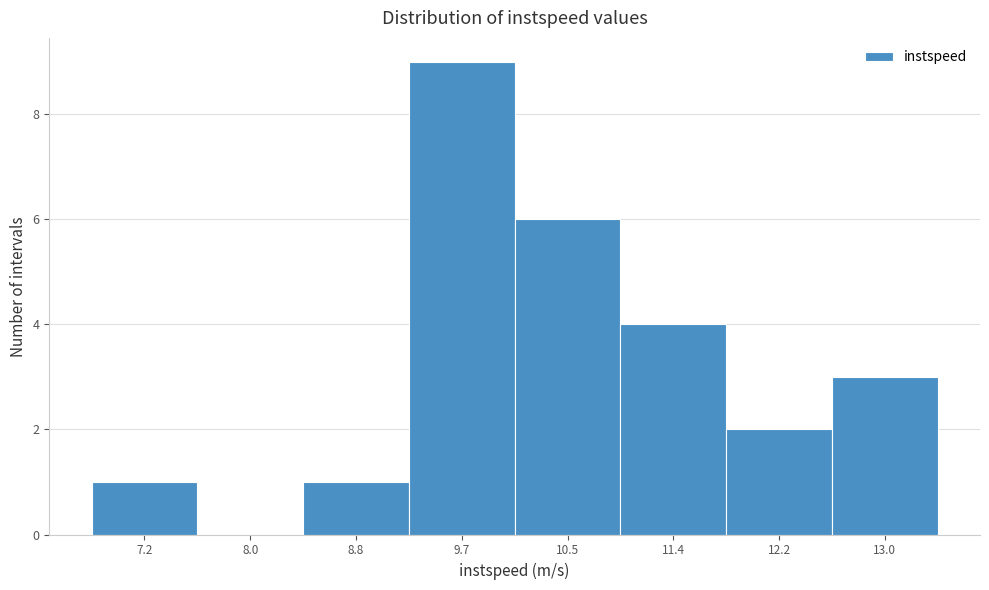

Reading right to left, transcribe all the data shown in this chart.

13.0=3	12.2=2	11.4=4	10.5=6	9.7=9	8.8=1	8.0=0	7.2=1